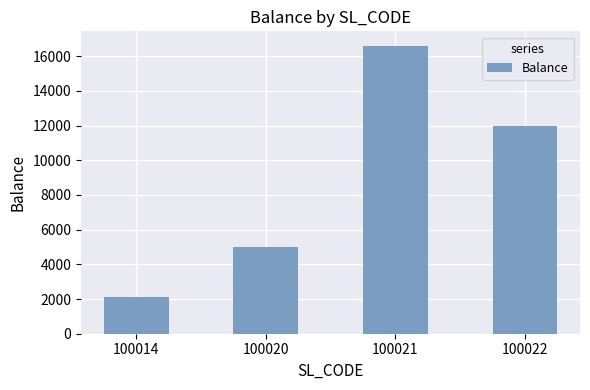

Approximately how many times larger is the value at 100020 compared to 100021?

0.3